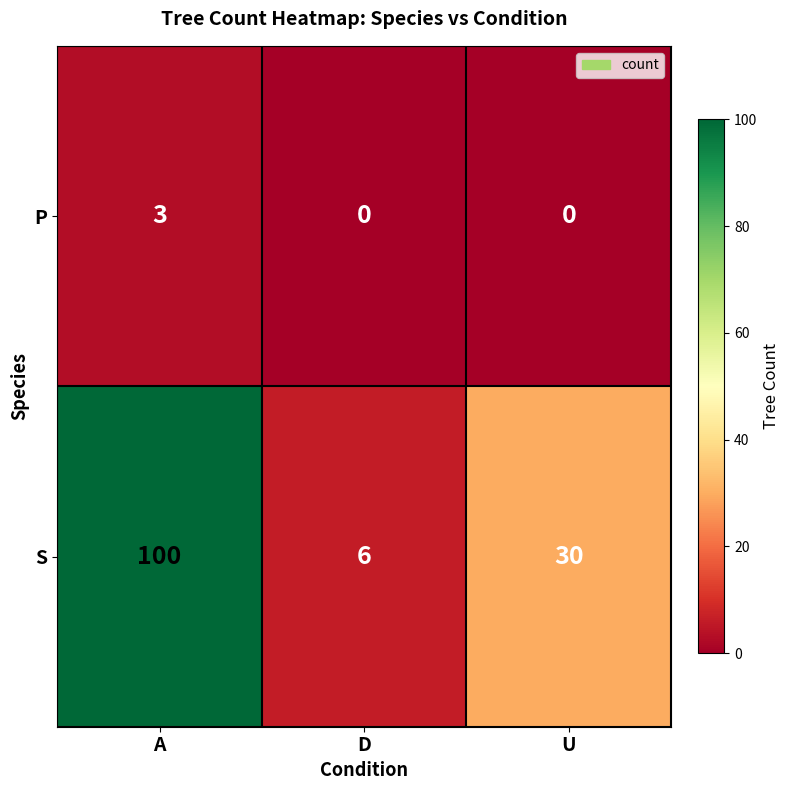

Which series has the largest total across all categories?

S